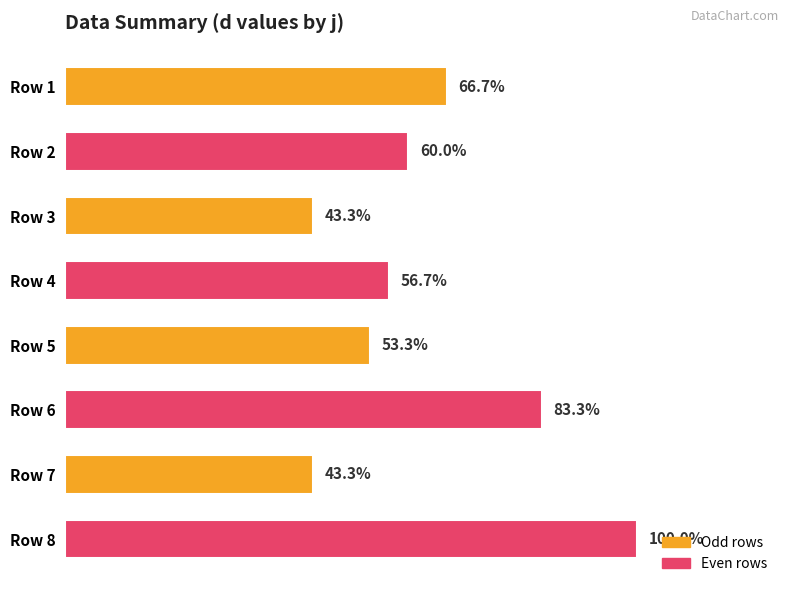

Does the chart contain any negative values?

No